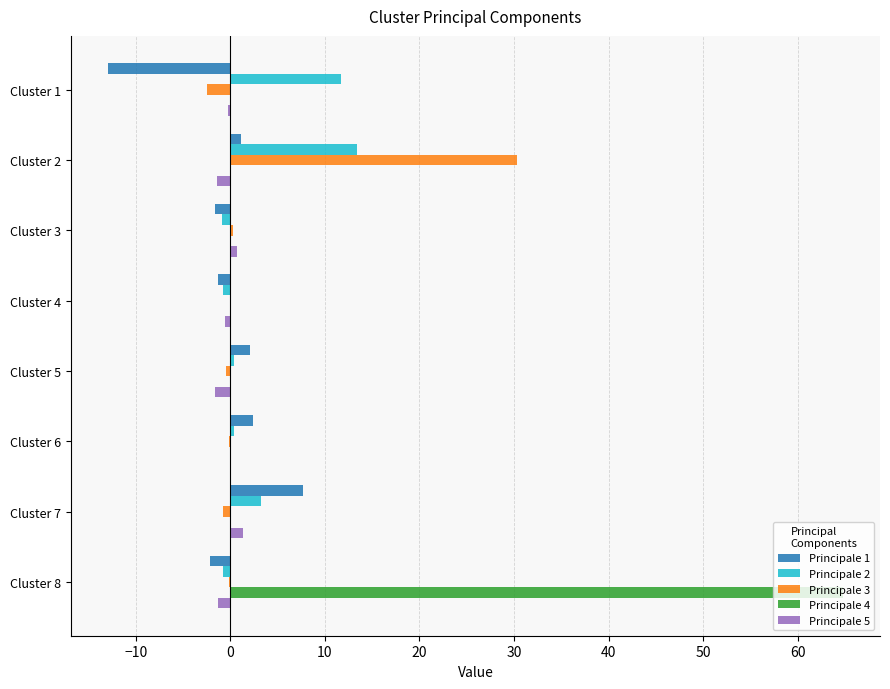

What is the greatest value displayed?

64.8